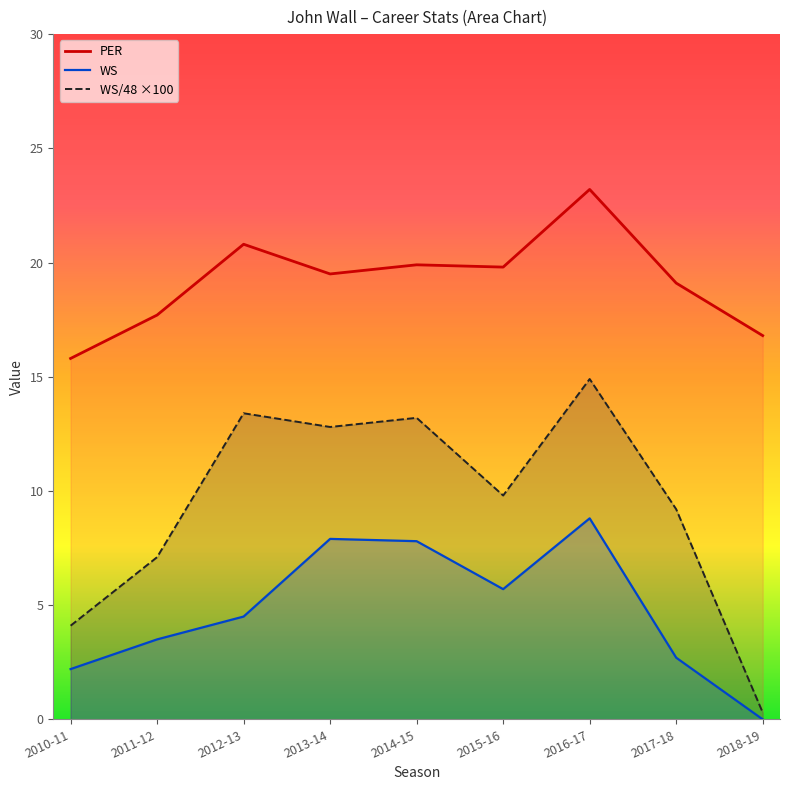

Is the value of WS at 2018-19 greater than the value of PER at 2014-15?

No